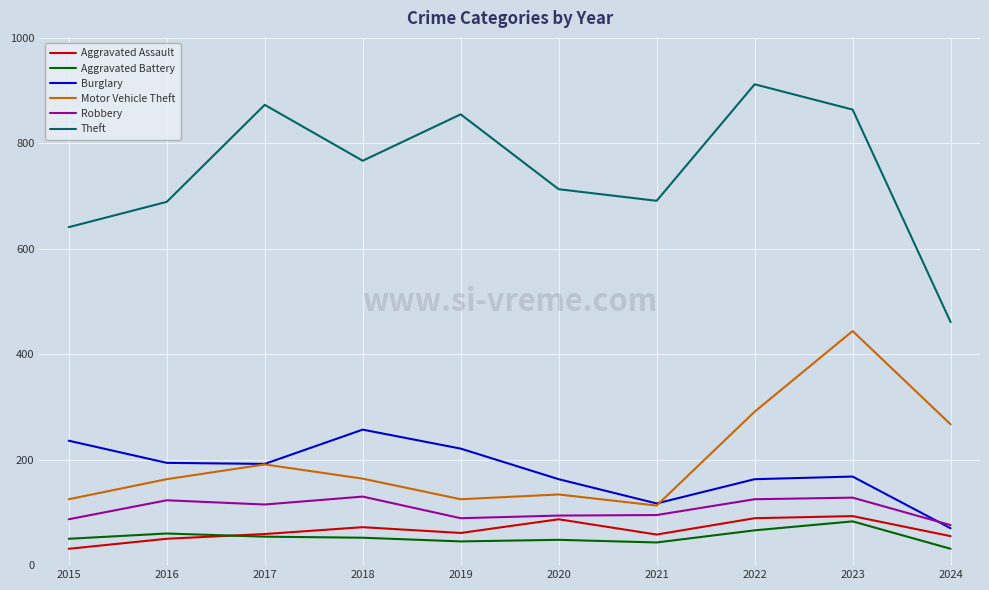

True or false: Theft and Aggravated Battery intersect in this chart.

False